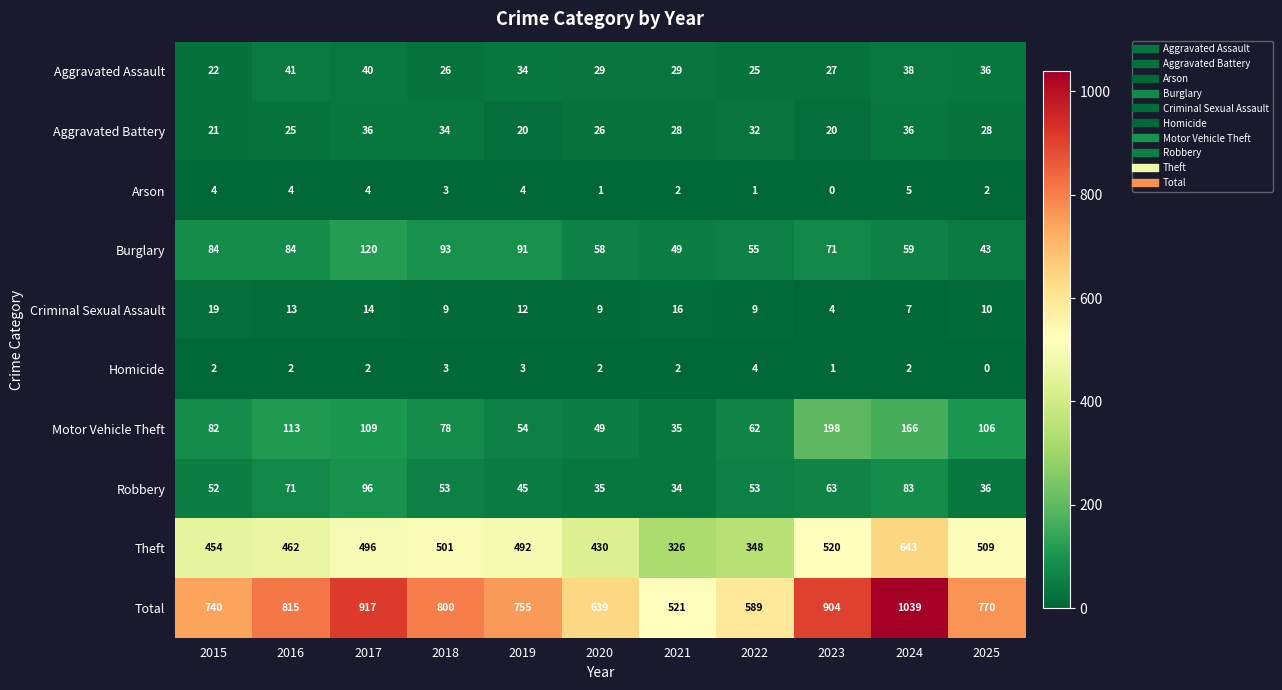

At 2017, list the series in order from largest to smallest.

Total, Theft, Burglary, Motor Vehicle Theft, Robbery, Aggravated Assault, Aggravated Battery, Criminal Sexual Assault, Arson, Homicide